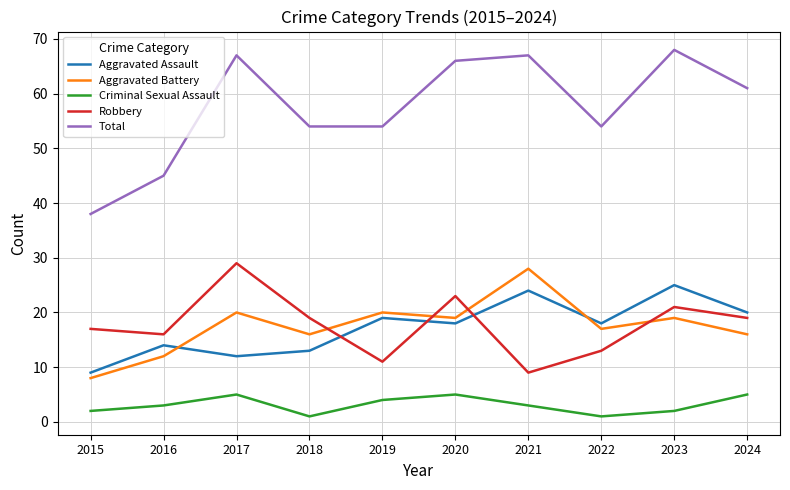

Which series has the largest total across all categories?

Total